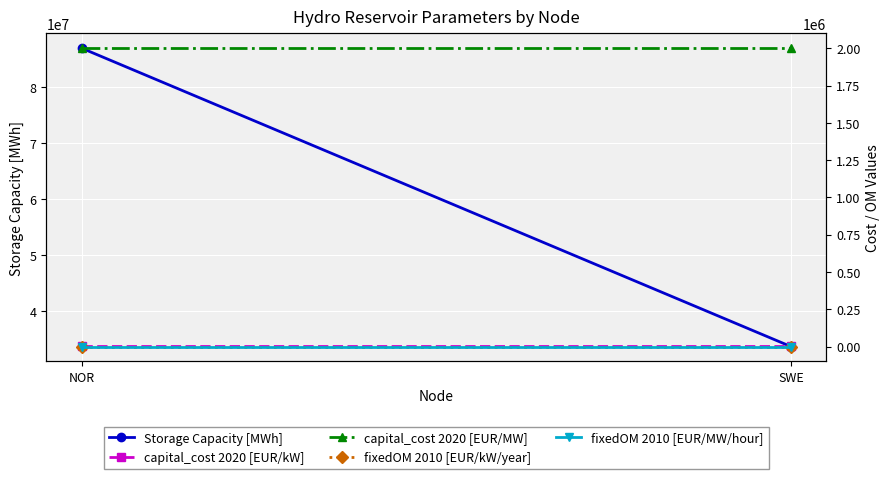

Is this an area chart (filled region under the line)?

No